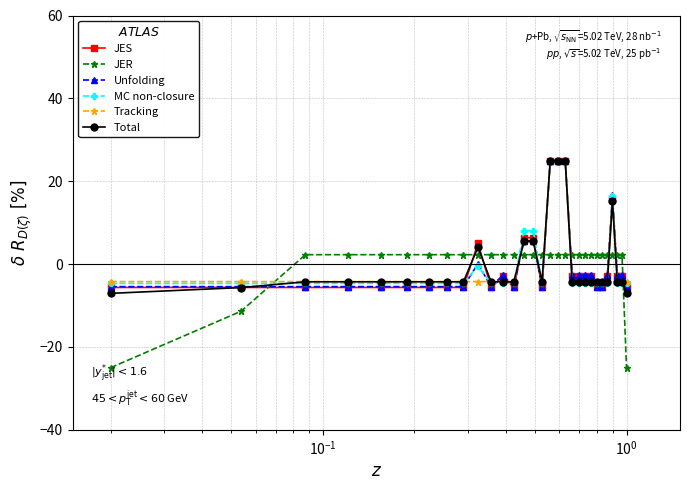

Reading right to left, transcribe all the data shown in this chart.

JES: -5.6	-3.0	-3.0	15.7	-3.0	-5.6	-5.6	-3.0	-3.0	-3.0	-3.0	25.0	25.0	25.0	-5.6	6.3	6.3	-5.6	-3.0	-5.6	5.0	-5.6	-5.6	-5.6	-5.6	-5.6	-5.6	-5.6	-5.6	-5.6
JER: -25.0	2.3	2.3	2.3	2.3	2.3	2.3	2.3	2.3	2.3	2.3	2.3	2.3	2.3	2.3	2.3	2.3	2.3	2.3	2.3	2.3	2.3	2.3	2.3	2.3	2.3	2.3	2.3	-11.4	-25.0
Unfolding: -5.4	-2.7	-2.7	16.7	-2.7	-5.4	-5.4	-2.7	-2.7	-2.7	-2.7	25.0	25.0	25.0	-5.4	5.6	5.6	-5.4	-2.7	-5.4	0.1	-5.4	-5.4	-5.4	-5.4	-5.4	-5.4	-5.4	-5.4	-5.4
MC non-closure: -4.7	-4.7	-4.7	16.5	-4.7	-4.7	-4.7	-4.7	-4.7	-4.7	-4.7	25.0	25.0	25.0	-4.7	8.1	8.1	-4.7	-4.7	-4.7	-0.4	-4.7	-4.7	-4.7	-4.7	-4.7	-4.7	-4.7	-4.7	-4.7
Tracking: -4.2	-4.2	-4.2	15.3	-4.2	-4.2	-4.2	-4.2	-4.2	-4.2	-4.2	25.0	25.0	25.0	-4.2	5.5	5.5	-4.2	-4.2	-4.2	-4.2	-4.2	-4.2	-4.2	-4.2	-4.2	-4.2	-4.2	-4.2	-4.2
Total: -7.1	-4.3	-4.3	15.2	-4.3	-4.3	-4.3	-4.3	-4.3	-4.3	-4.3	25.0	25.0	25.0	-4.3	5.5	5.5	-4.3	-4.3	-4.3	4.1	-4.3	-4.3	-4.3	-4.3	-4.3	-4.3	-4.3	-5.7	-7.1